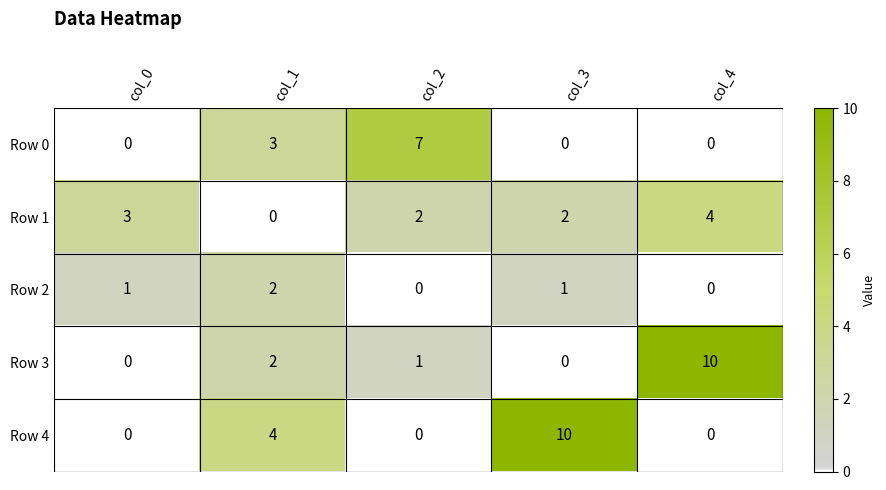

Between col_0 and col_2, which series saw the biggest shift?

Row 0